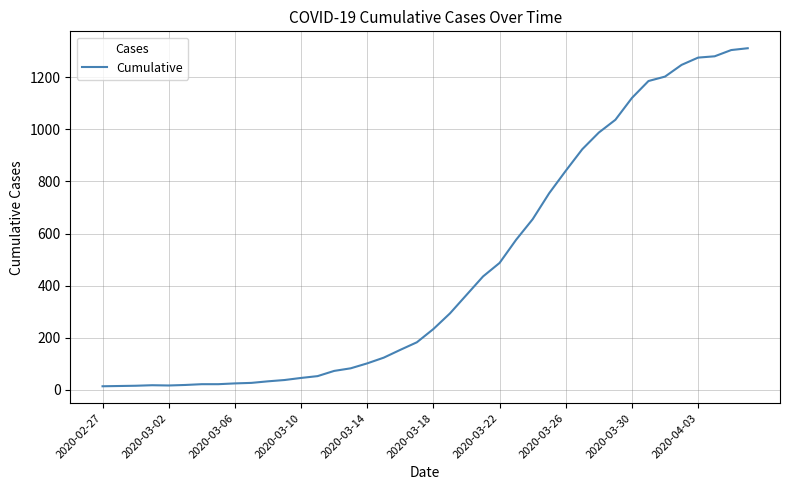

What is the difference between the maximum and minimum values?

1299